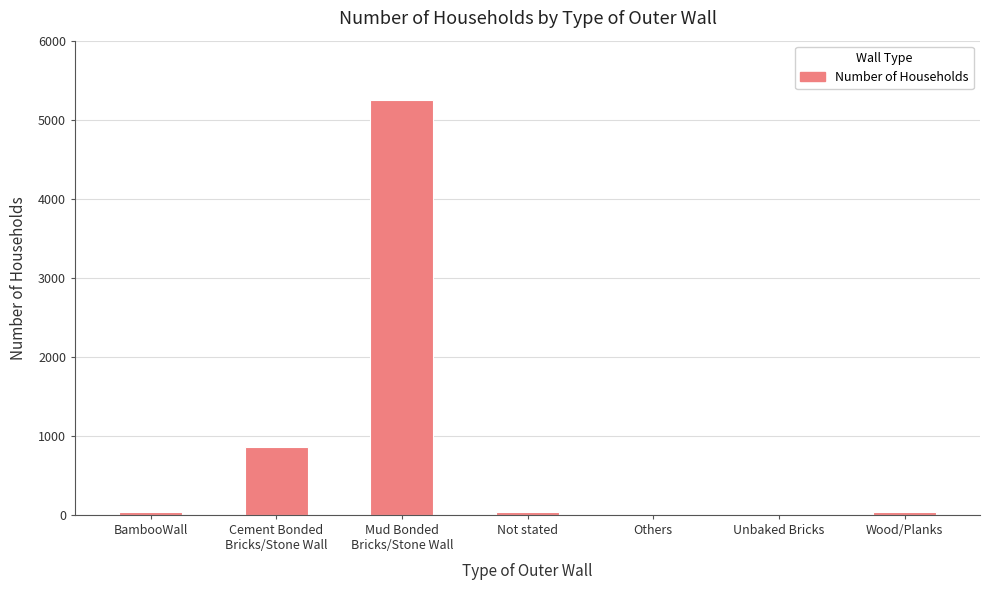

What is the approximate value at Cement Bonded
Bricks/Stone Wall?

864